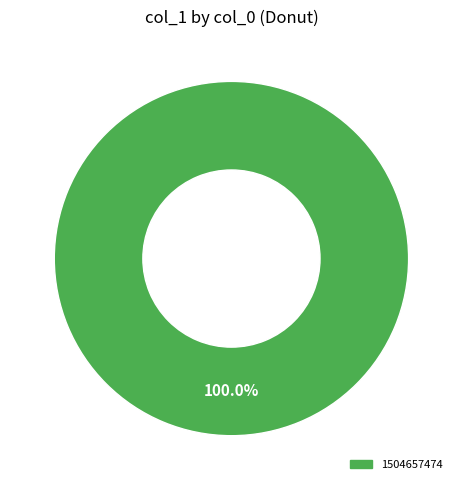

Is there any slice that represents more than half of the pie?

Yes